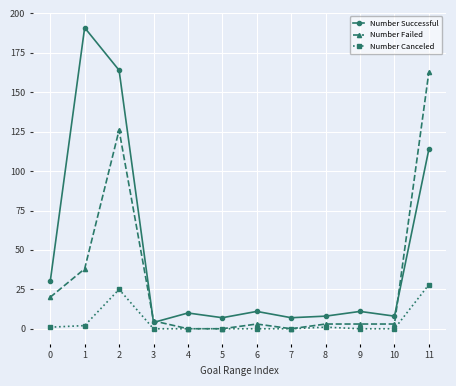

Rank the series at 0 from highest to lowest value.

Number Successful, Number Failed, Number Canceled